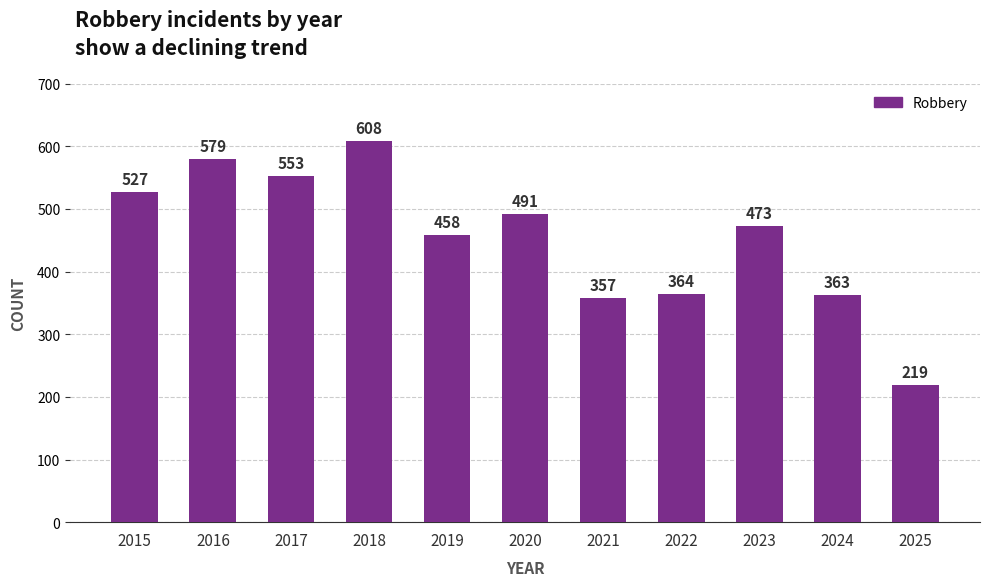

Is it true that the value at 2018 is 608?

True